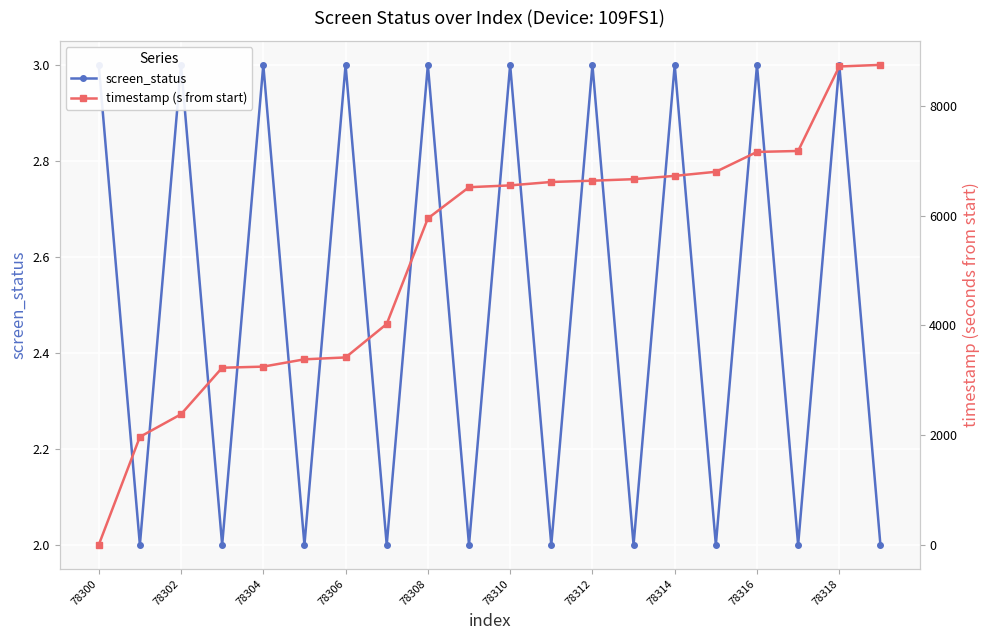

What is the difference between the second highest and minimum values in the timestamp (s from start) series?

8719.0